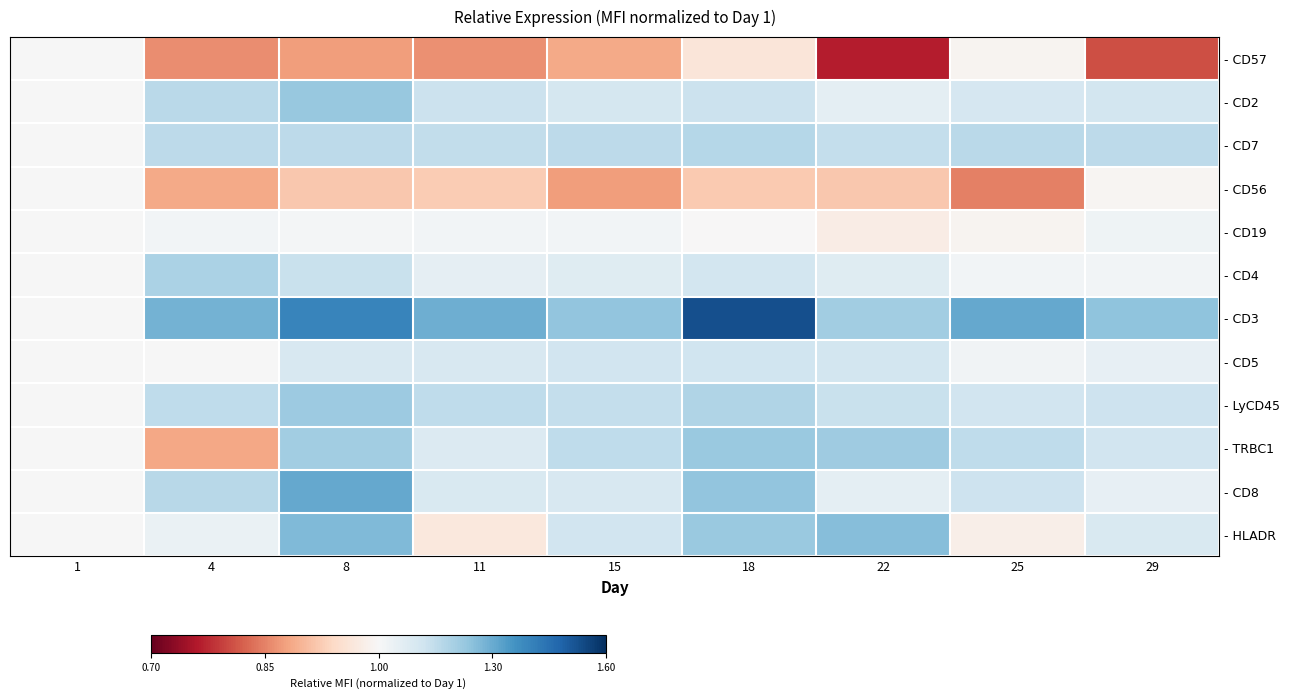

Which series changed the most between 4 and 15?

- TRBC1